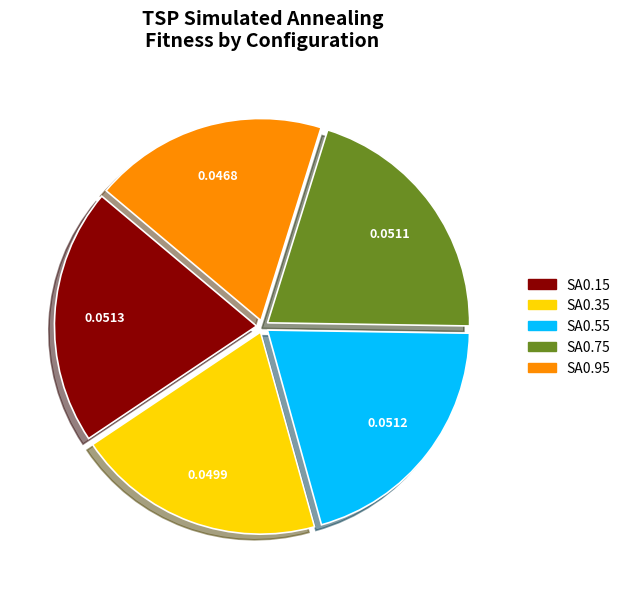

Is there a majority slice in this chart?

No